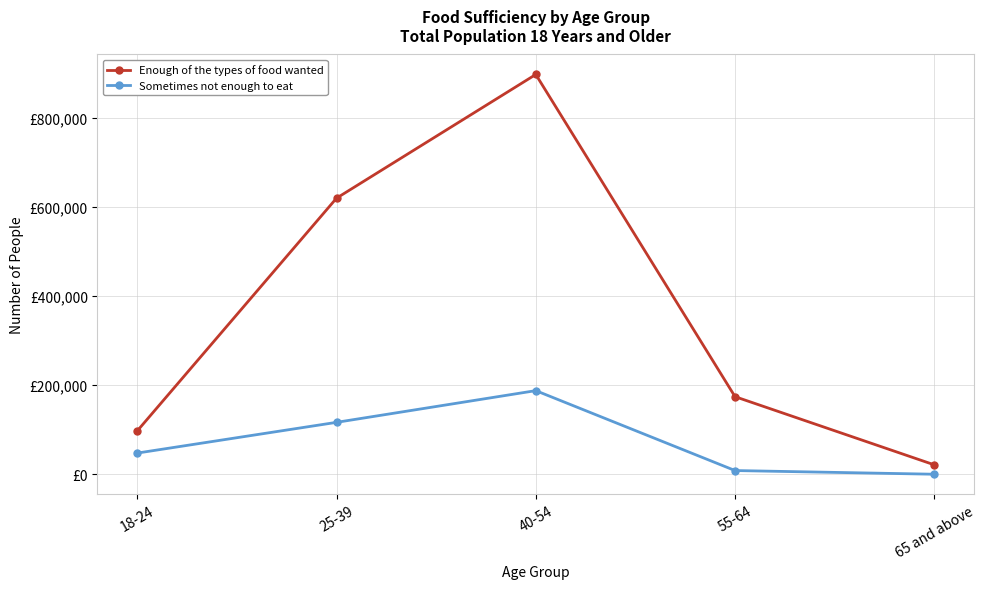

What position from the left is 55-64?

4